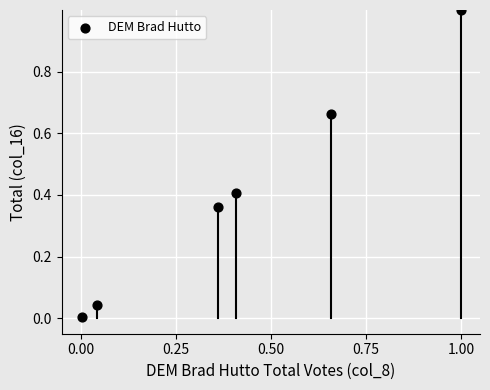

What is the range of Y values (max minus min)?

1.0